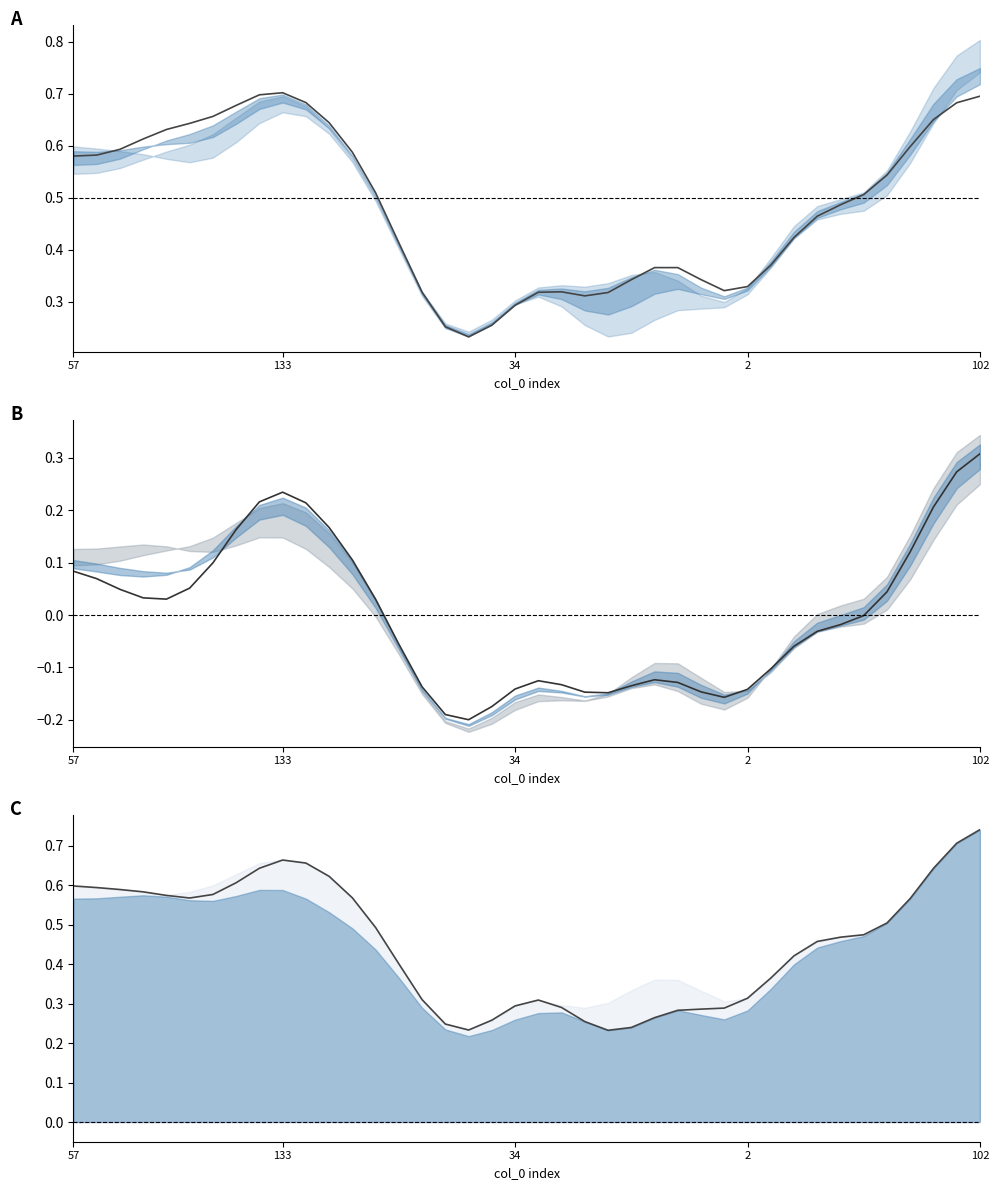

Reading right to left, list all the values displayed in this chart.

col_38: 0.7	0.7	0.7	0.6	0.5	0.5	0.5	0.5	0.4	0.4	0.3	0.3	0.3	0.4	0.4	0.3	0.3	0.3	0.3	0.3	0.3	0.3	0.2	0.3	0.3	0.4	0.5	0.6	0.6	0.7	0.7	0.7	0.7	0.7	0.6	0.6	0.6	0.6	0.6	0.6
col_4: 0.3	0.3	0.2	0.1	0.0	-0.0	-0.0	-0.0	-0.1	-0.1	-0.1	-0.2	-0.1	-0.1	-0.1	-0.1	-0.1	-0.1	-0.1	-0.1	-0.1	-0.2	-0.2	-0.2	-0.1	-0.1	0.0	0.1	0.2	0.2	0.2	0.2	0.2	0.1	0.1	0.0	0.0	0.0	0.1	0.1
col_24: 0.7	0.7	0.6	0.6	0.5	0.5	0.5	0.5	0.4	0.4	0.3	0.3	0.3	0.3	0.3	0.2	0.2	0.3	0.3	0.3	0.3	0.3	0.2	0.2	0.3	0.4	0.5	0.6	0.6	0.7	0.7	0.6	0.6	0.6	0.6	0.6	0.6	0.6	0.6	0.6